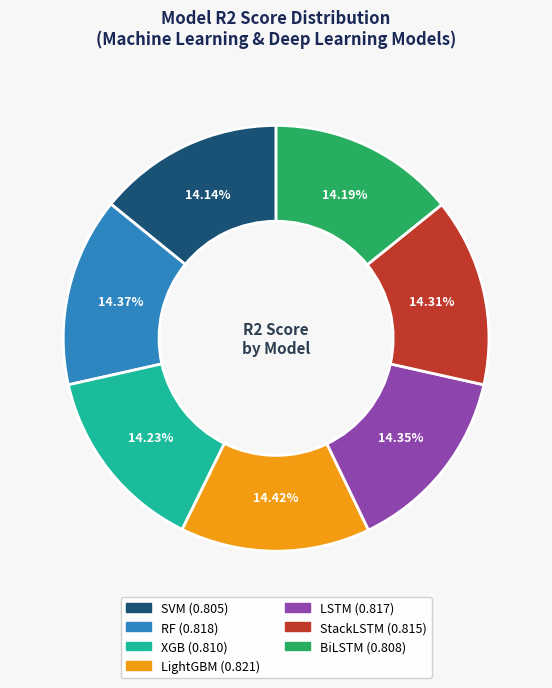

Is it true that XGB is 29% of the pie?

False